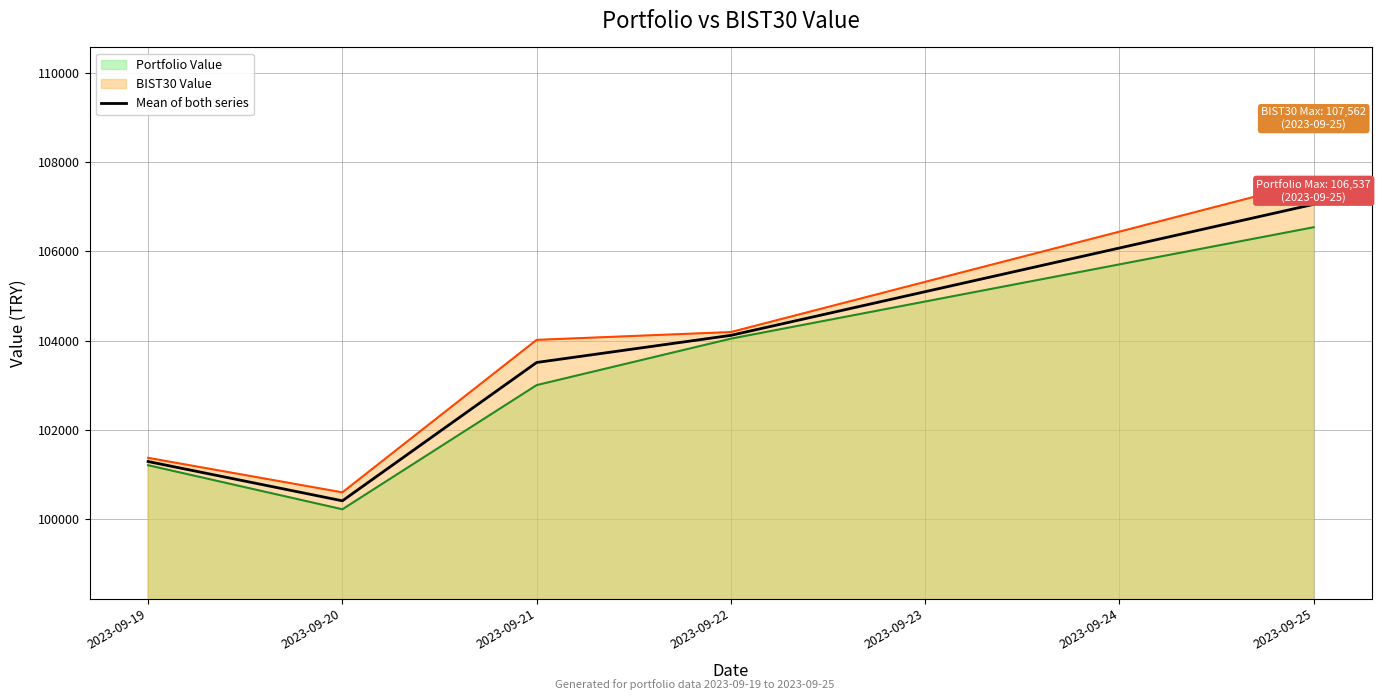

The value of Mean of both series at 2023-09-19 is 157239.0. True or false?

False